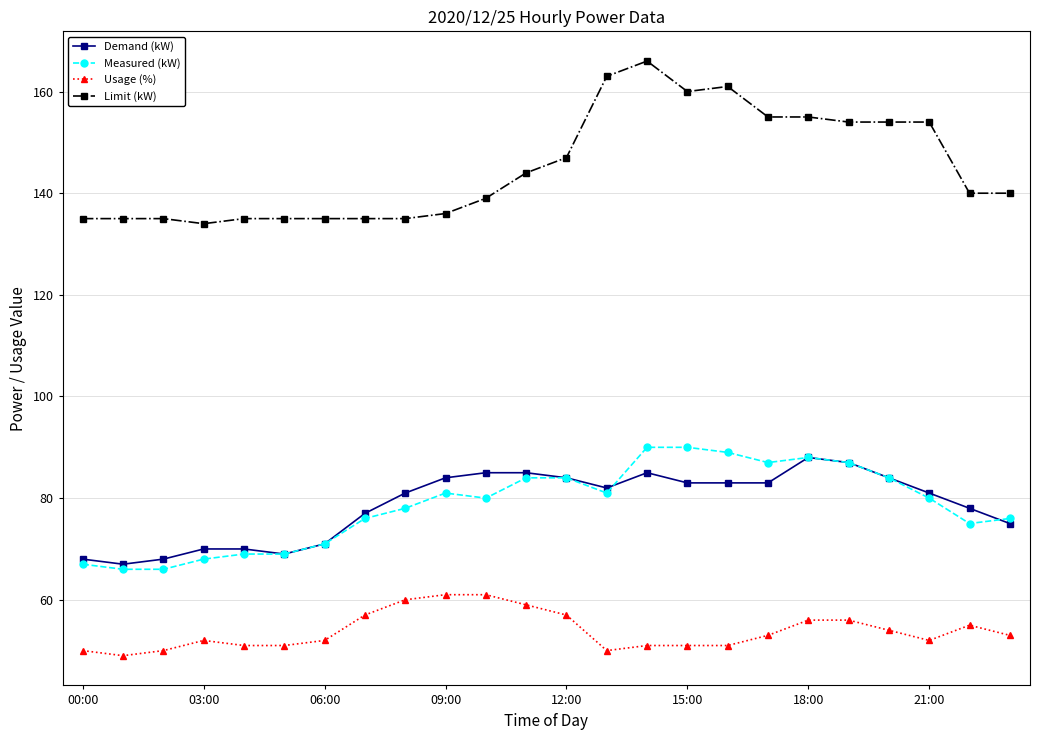

True or false: Limit (kW) and Demand (kW) cross at least once.

False